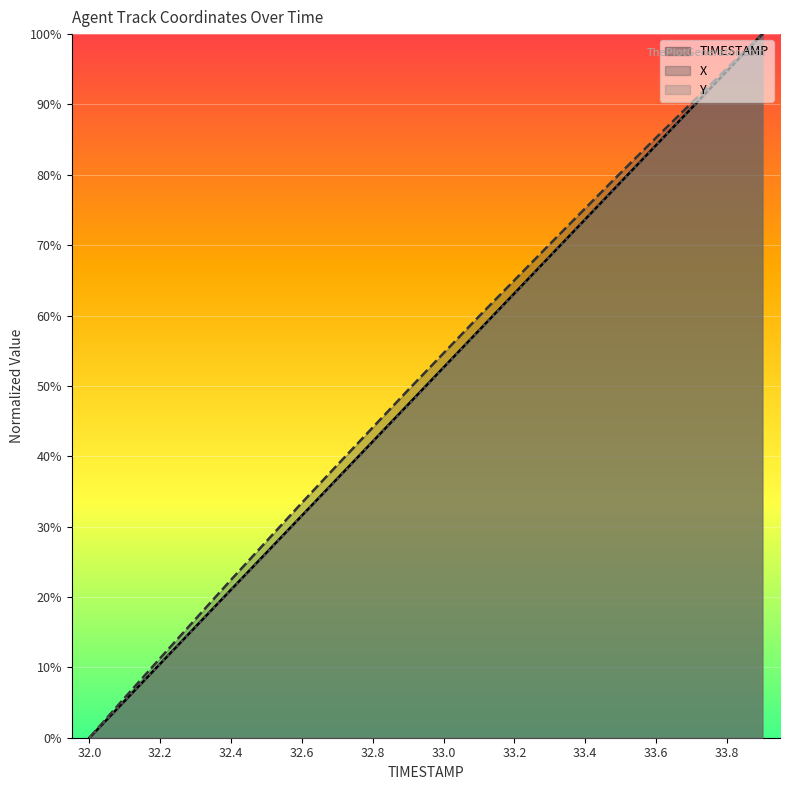

True or false: Y has more than 1 points higher than both neighbors.

False